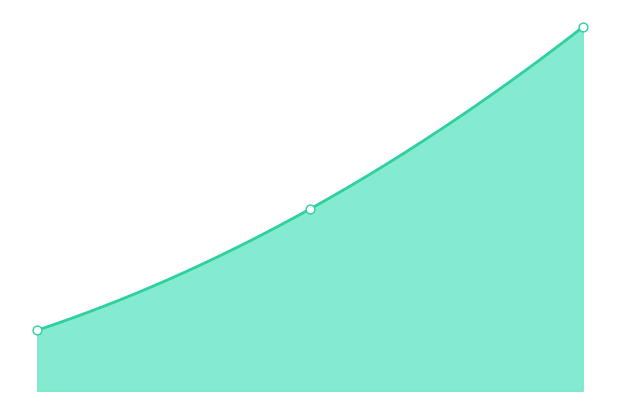

Approximately how many times larger is the value at 1 compared to 2?

0.5